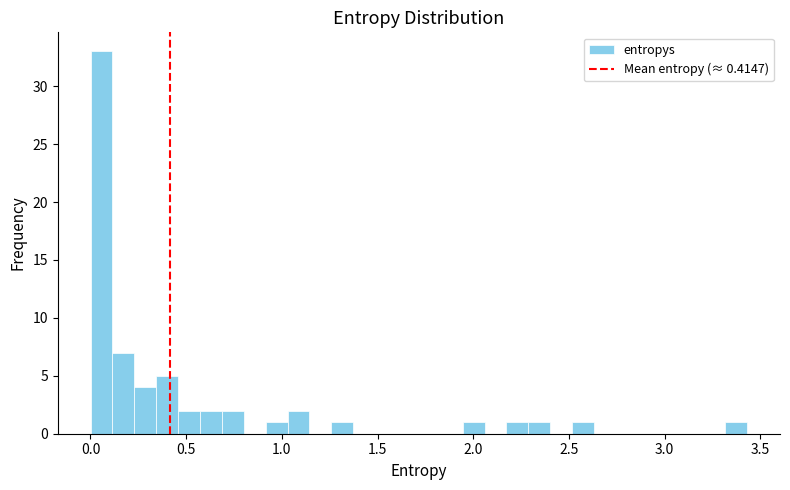

Around what value on the x-axis is the tallest bar? Give the approximate position of its centre, as read against the axis.

0.05